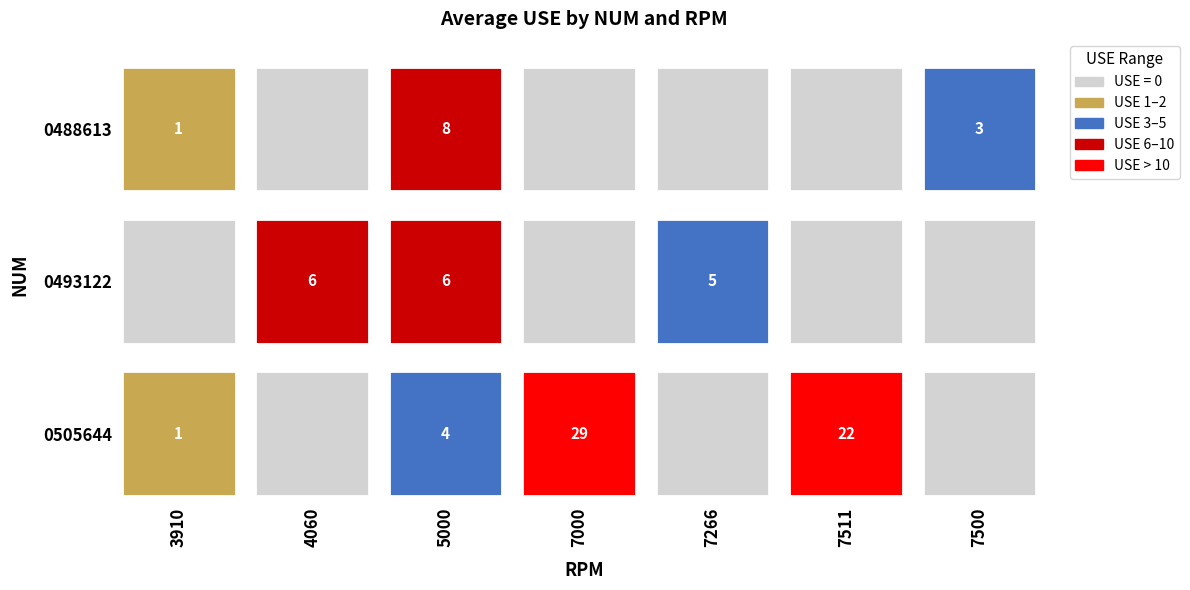

Reading left to right, transcribe all the data shown in this chart.

0488613: 3910=1	4060=0	5000=8	7000=0	7266=0	7511=0	7500=3
0493122: 3910=0	4060=6	5000=6	7000=0	7266=5	7511=0	7500=0
0505644: 3910=1	4060=0	5000=4	7000=29	7266=0	7511=22	7500=0